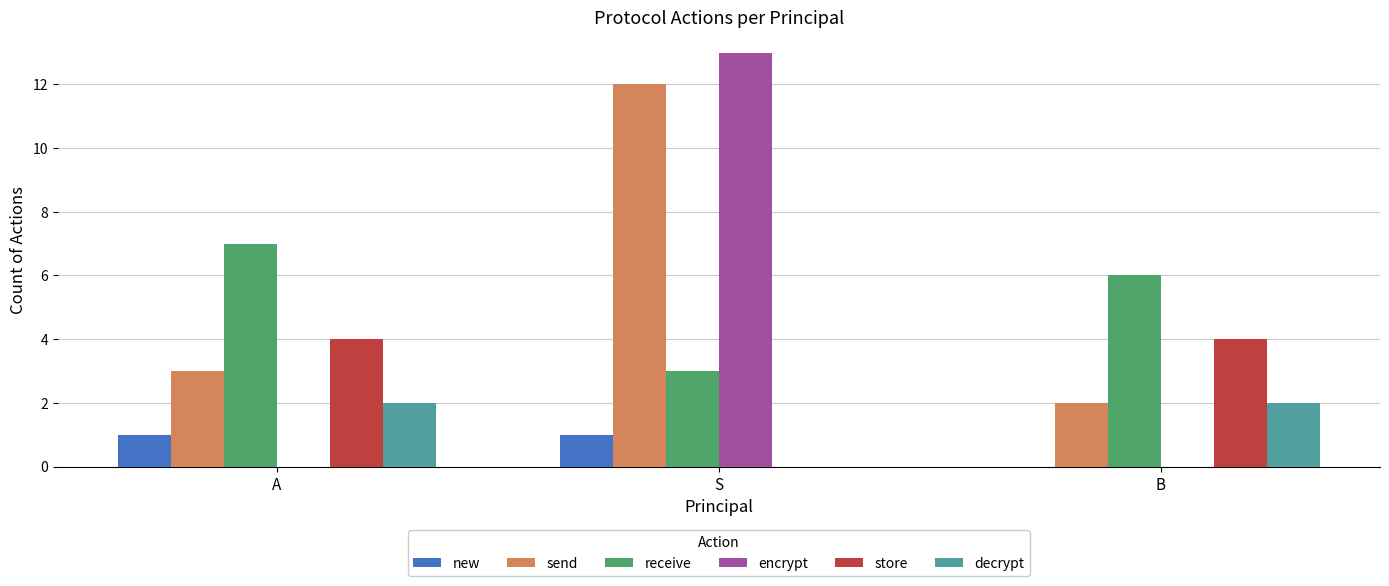

Is the value of new at A greater than the value of encrypt at A?

Yes